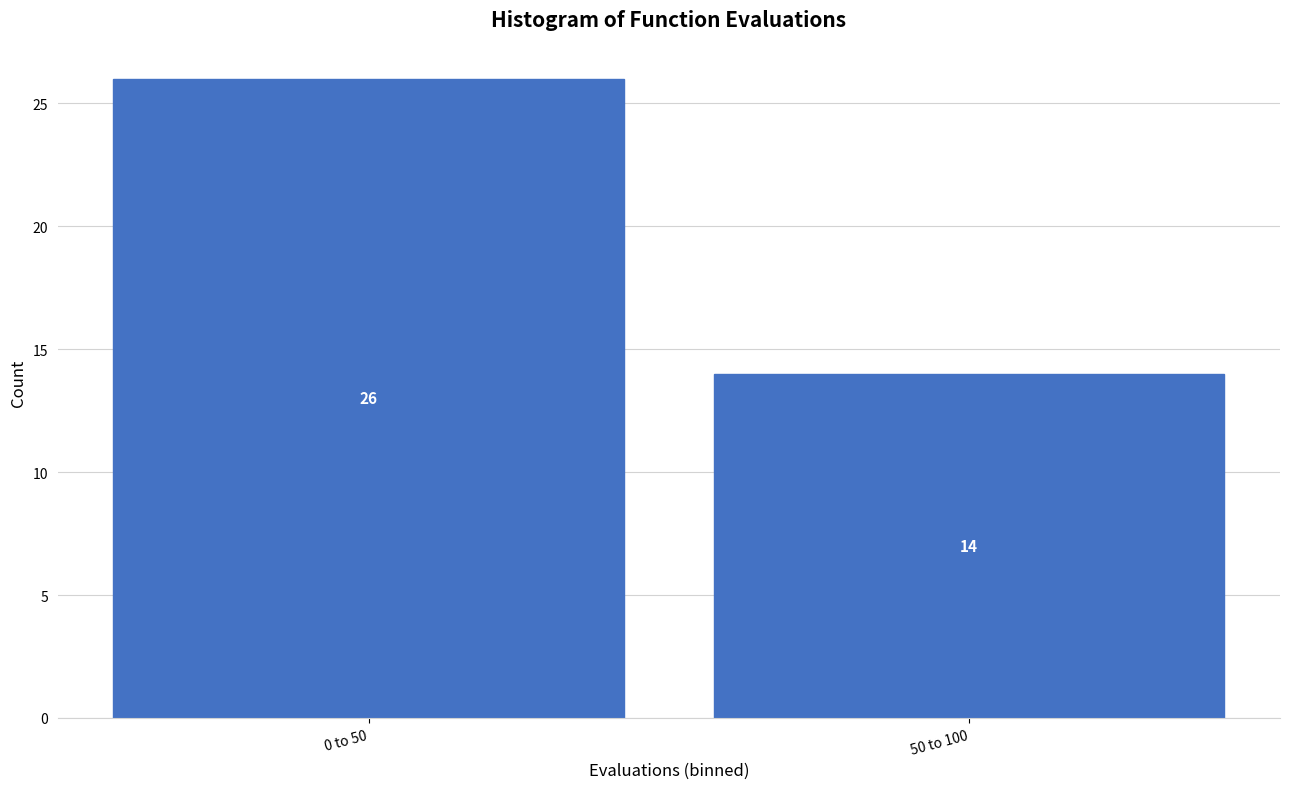

Reading left to right, what are all the values shown in this chart?

26	14